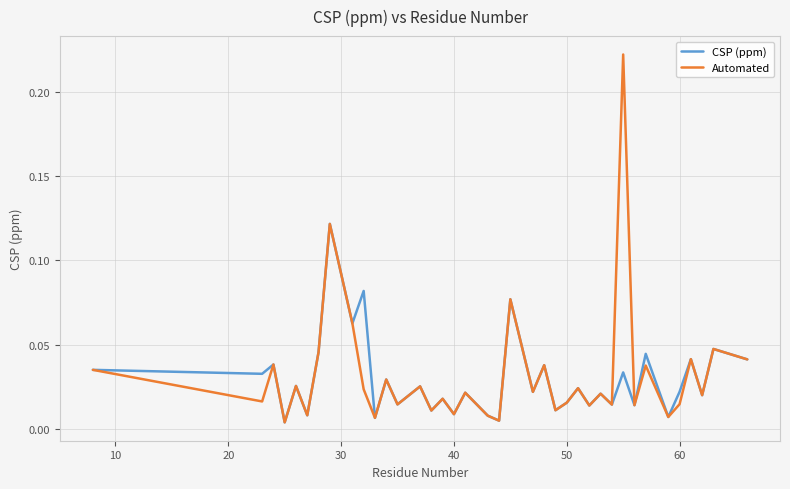

Which series has the largest range (max minus min)?

Automated